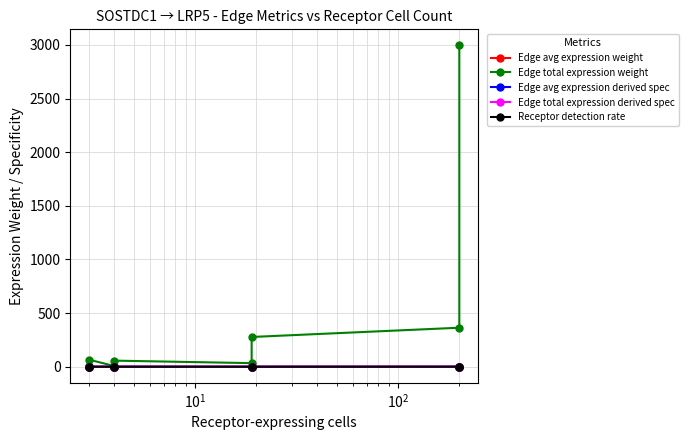

What are all the series names shown in the legend?

Edge avg expression weight, Edge total expression weight, Edge avg expression derived spec, Edge total expression derived spec, Receptor detection rate